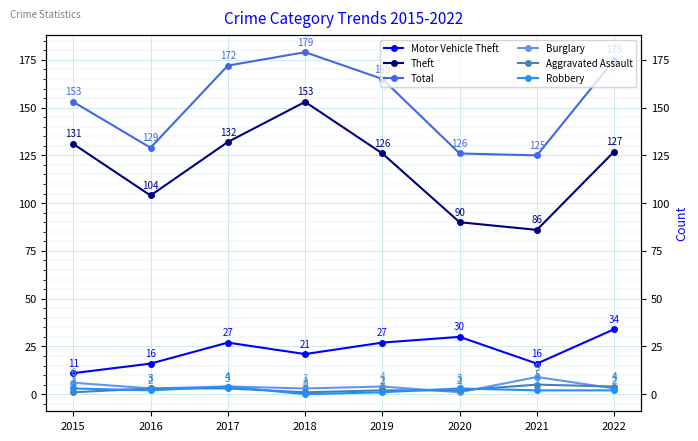

What is the value of the Total point at the 2nd from the left?

129